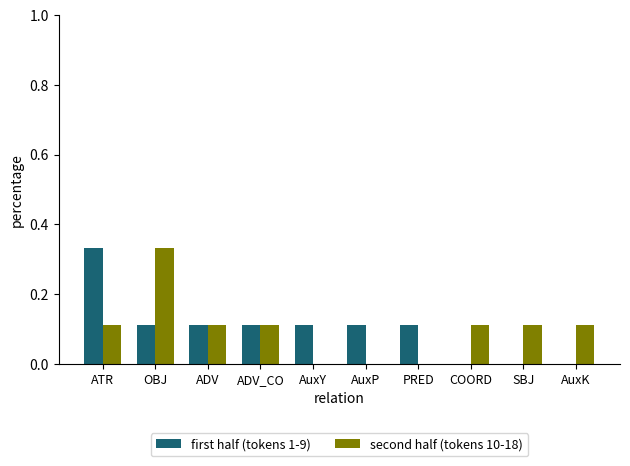

At which label does second half (tokens 10-18) reach its peak?

OBJ